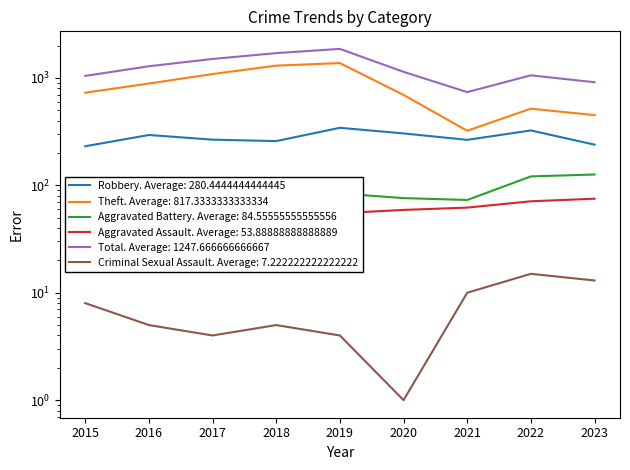

Is this an area chart (filled region under the line)?

No